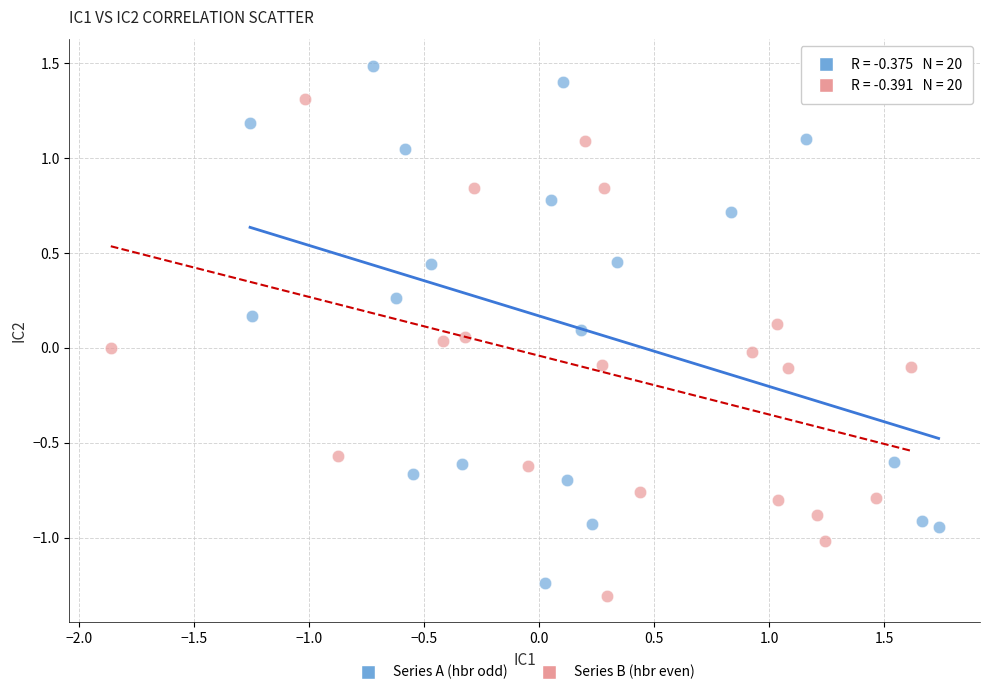

Which series contains the highest Y value?

Series A (hbr odd)